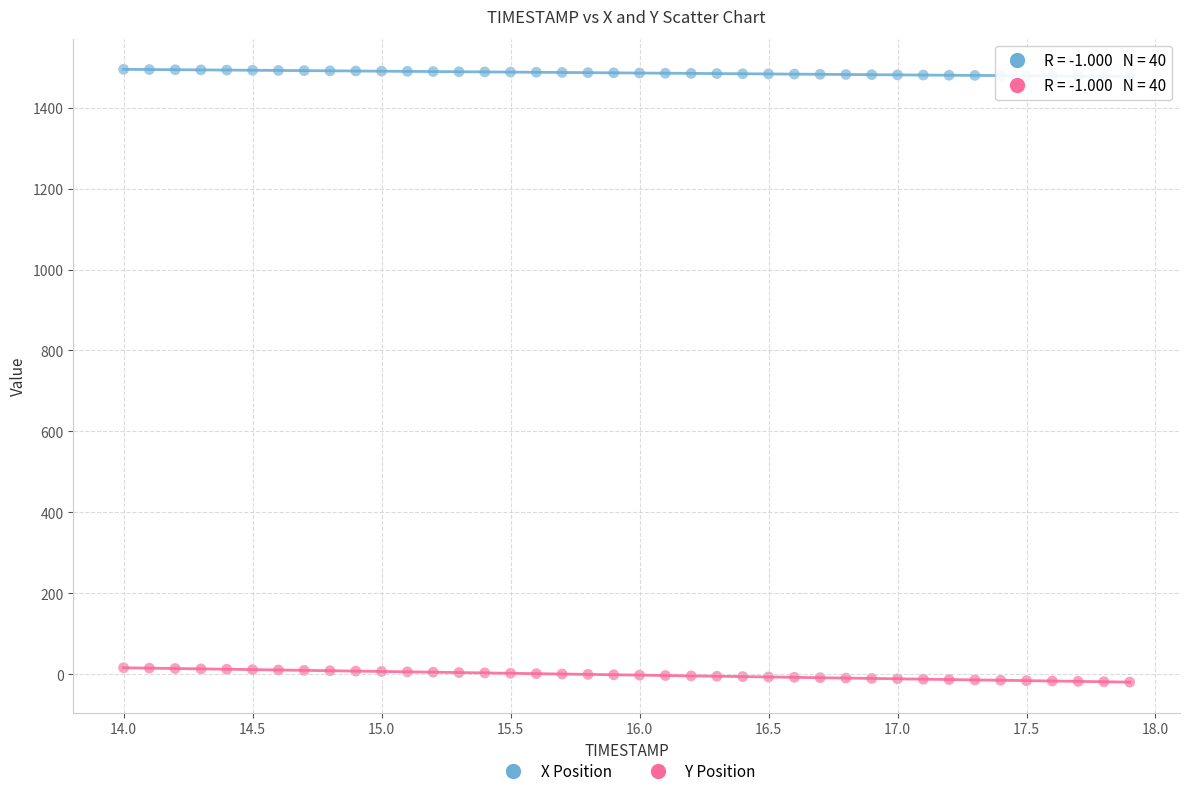

Which series contains the highest Y value?

X Position